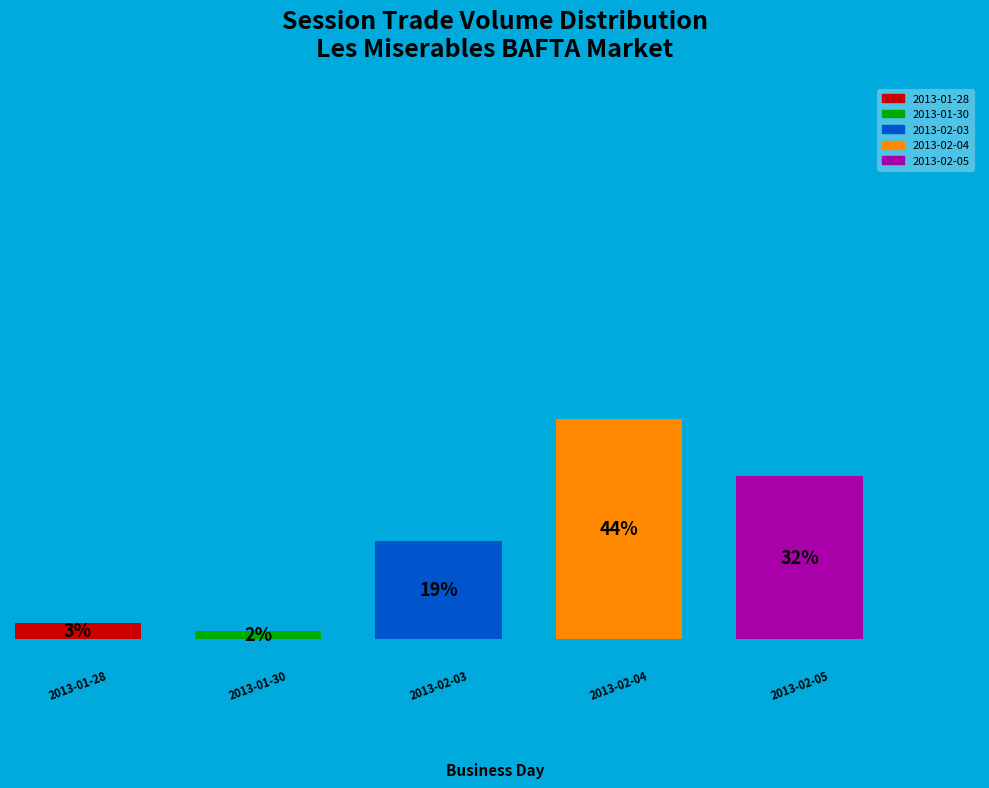

What percentage is the 2013-02-04 slice, to the nearest percent?

44%